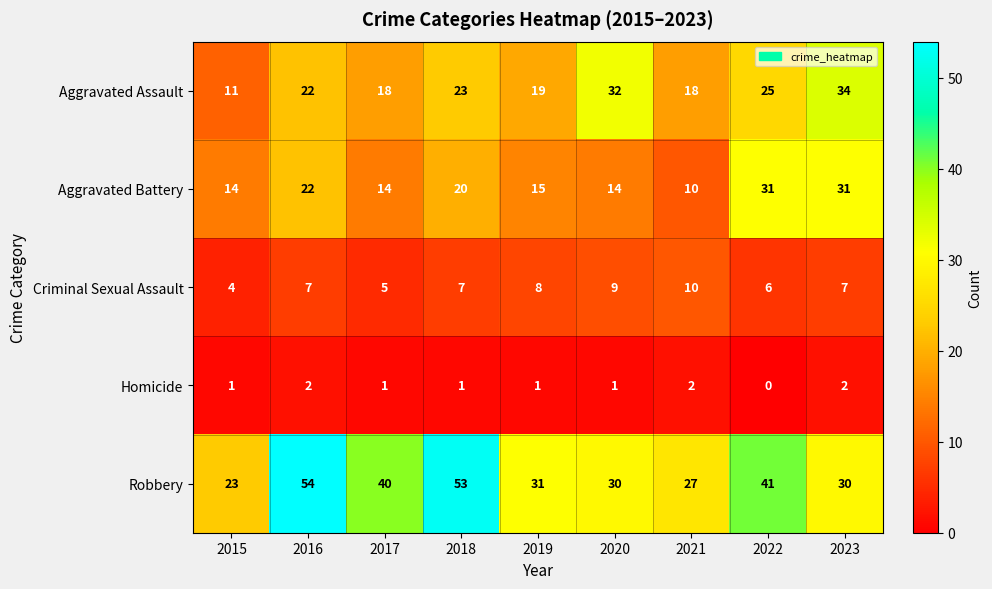

Is it true that Aggravated Battery equals 10 at 2021?

True